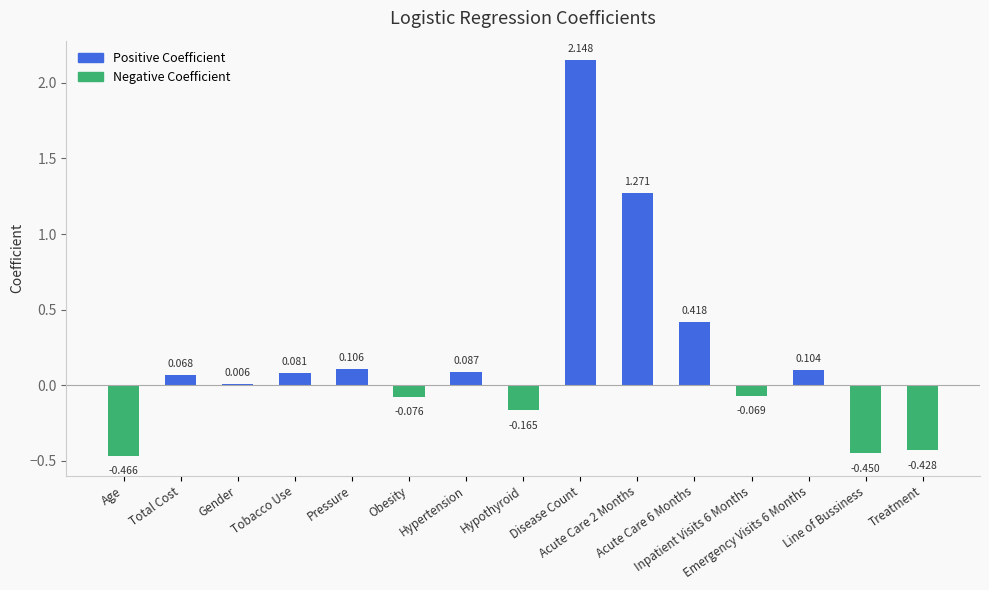

Does the chart contain stacked bars?

No